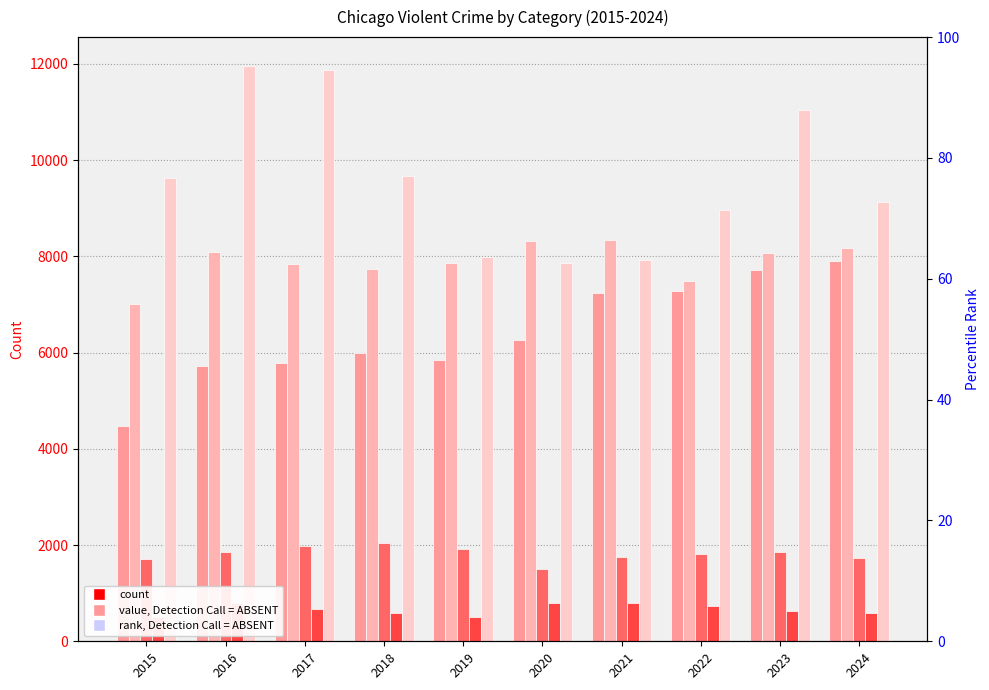

Is it true that Robbery equals 3899 at 2017?

False